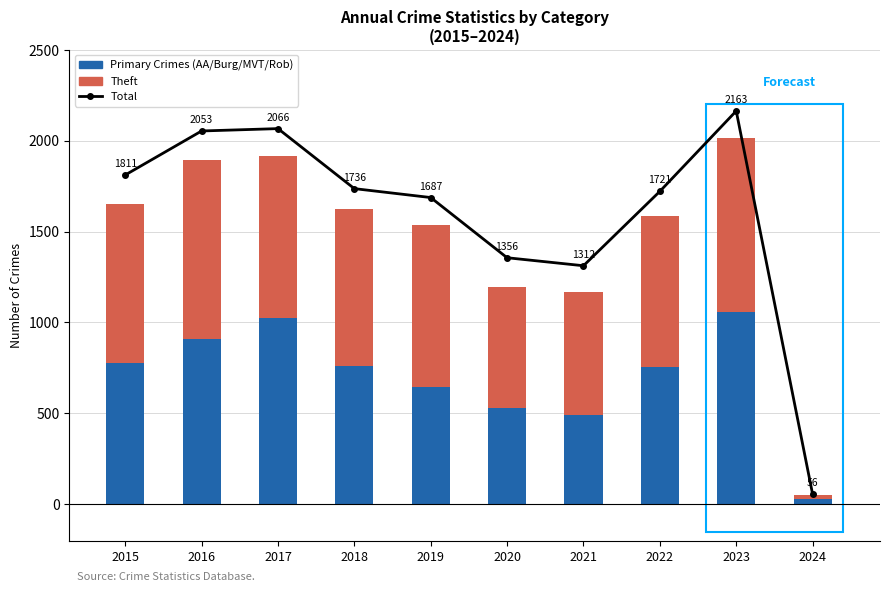

True or false: Primary Crimes (AA/Burg/MVT/Rob) has a value of 115 at 2021.

True